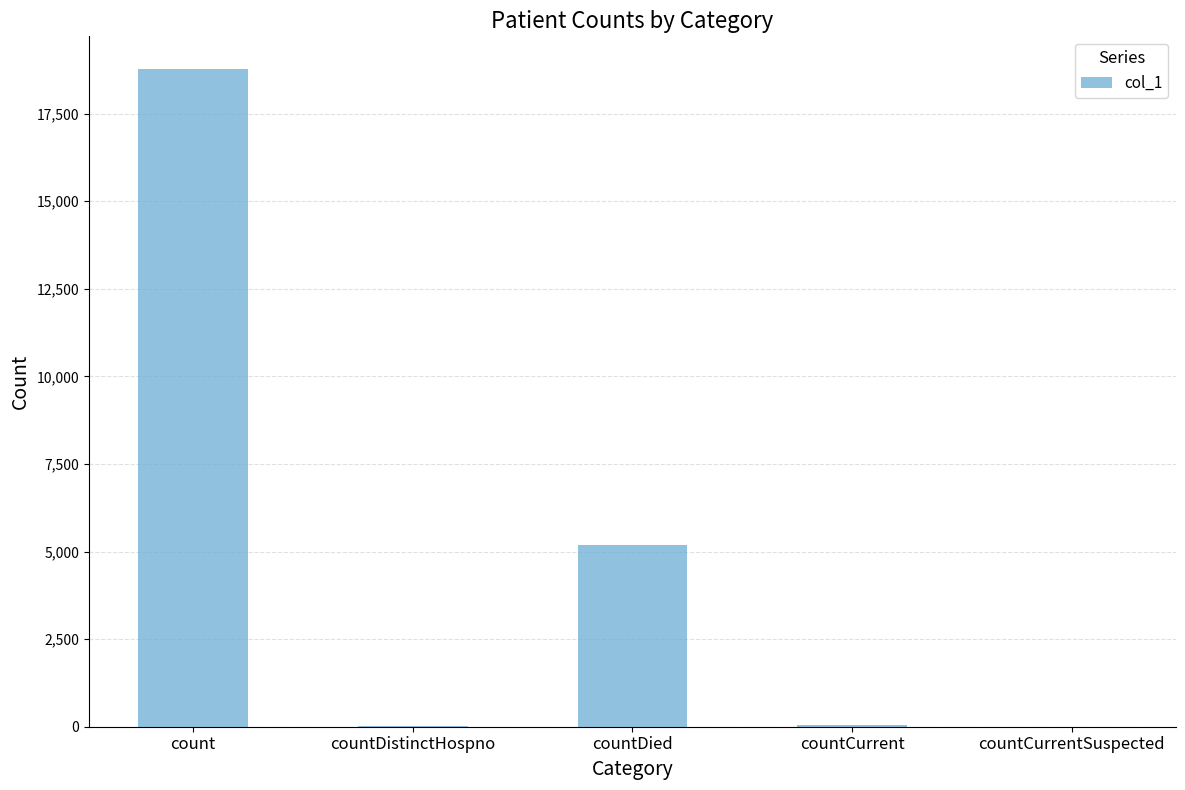

Does the chart contain stacked bars?

No